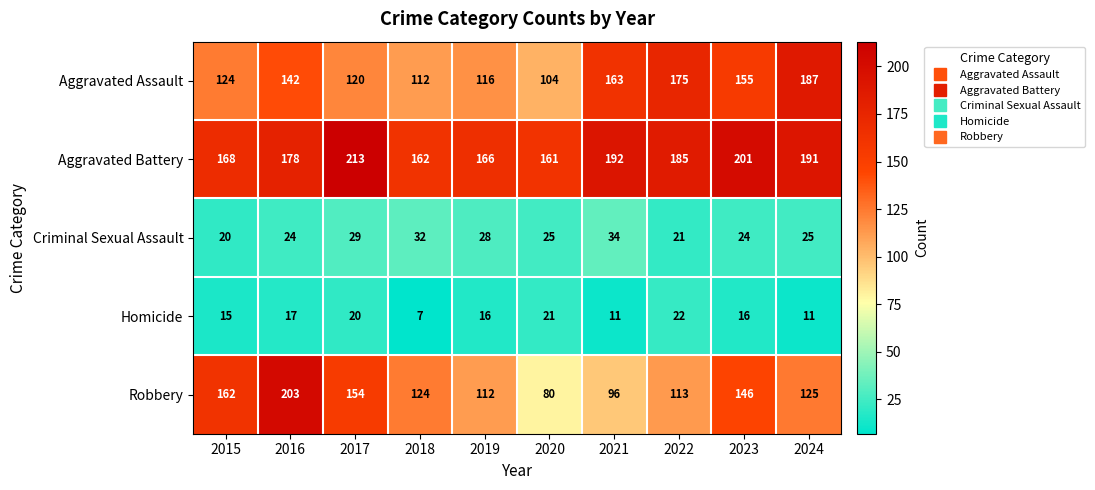

What is the difference between the second highest and minimum values in the Robbery series?

82